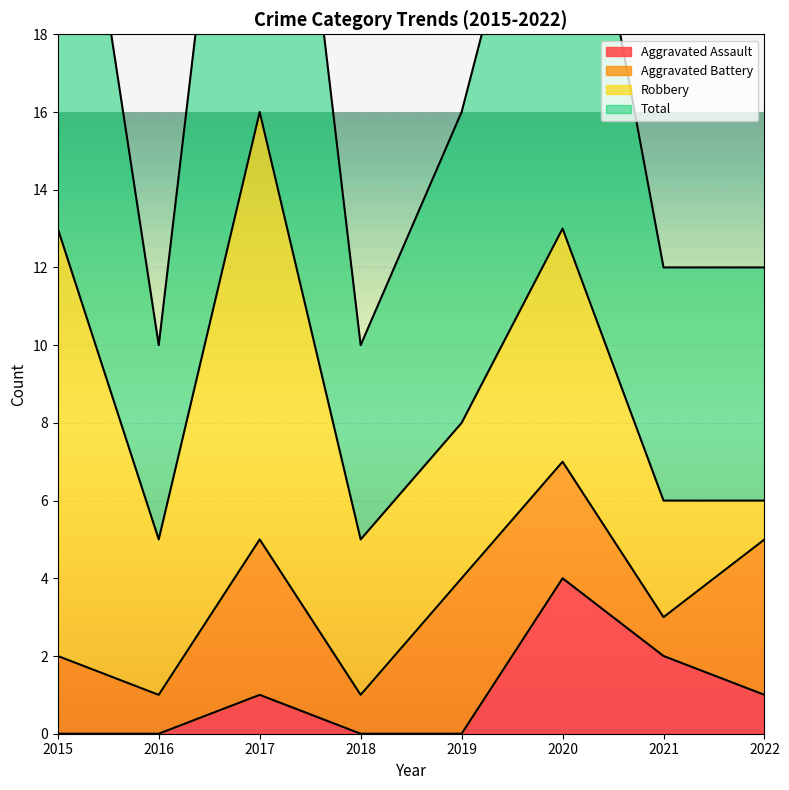

Which series has the largest total across all categories?

Total